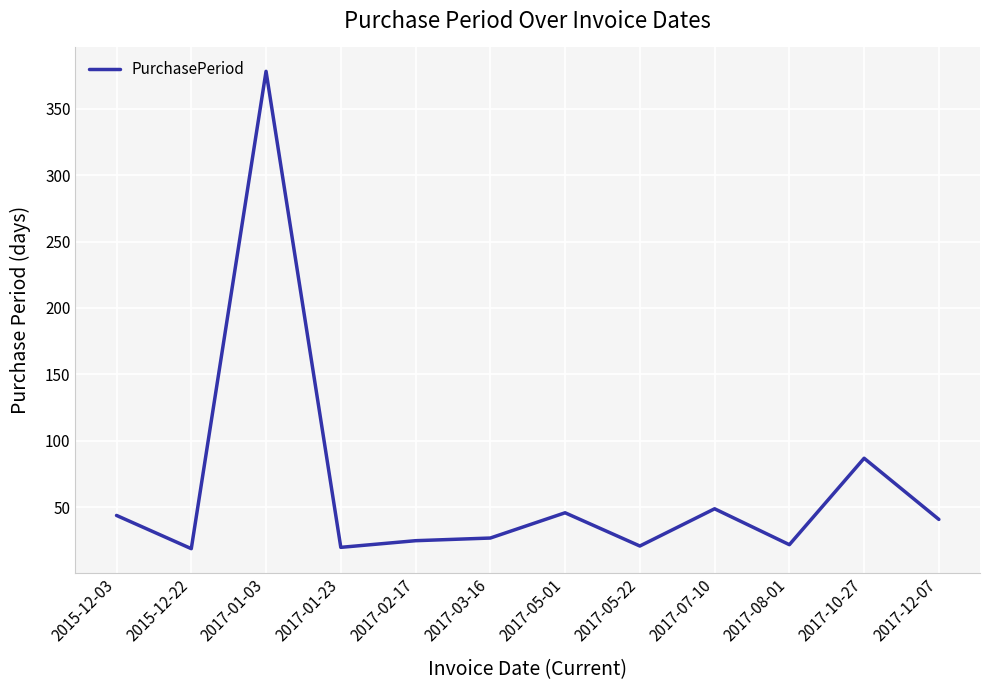

What is the greatest value displayed?

378